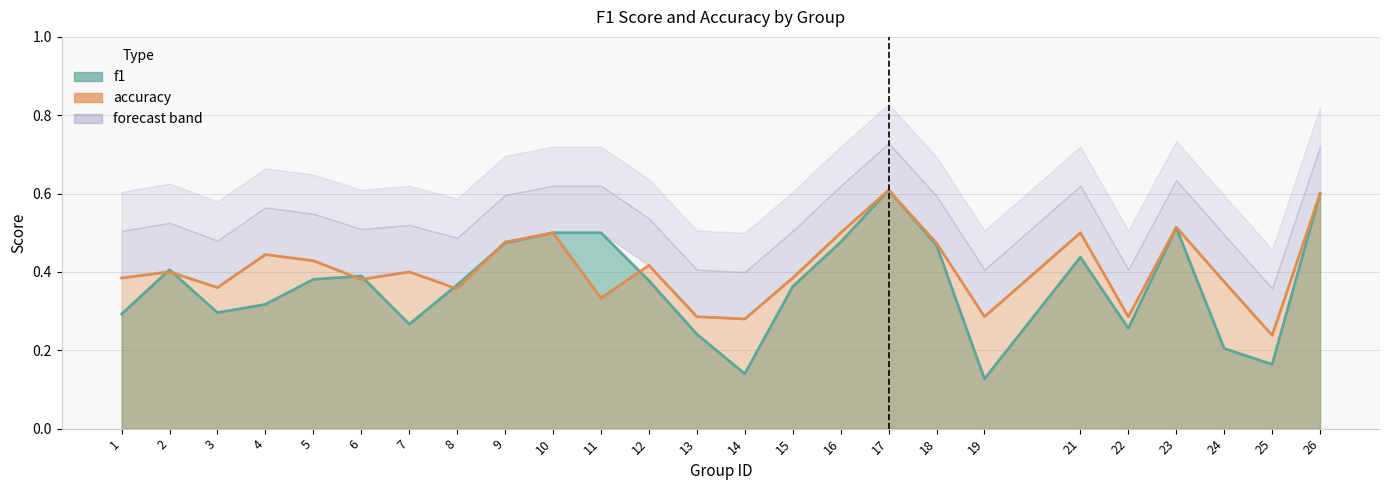

What is the spread (max minus min) of values at 4?

0.1